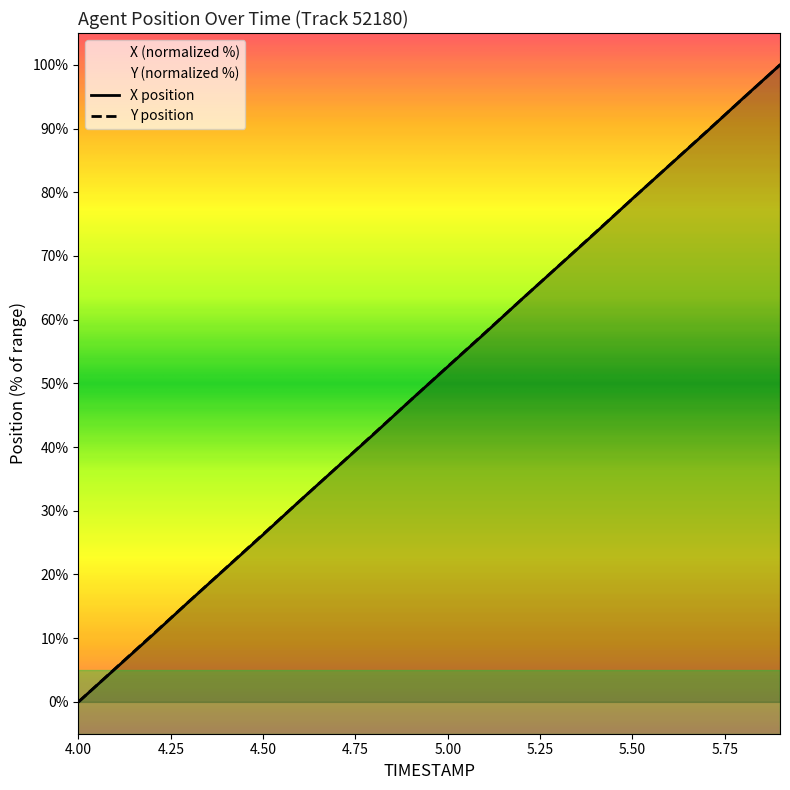

The Y series shows 57.9 at 5.1. True or false?

True